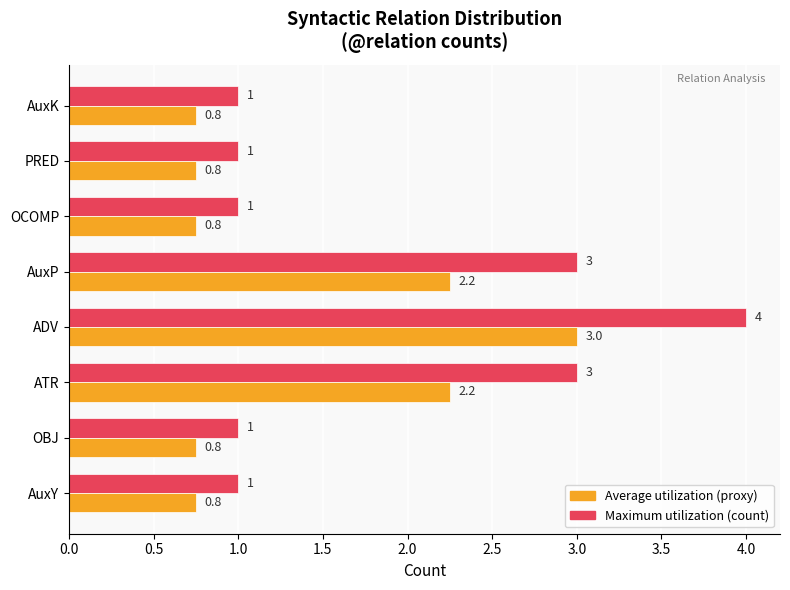

At which category is the sum across all series the highest?

ADV